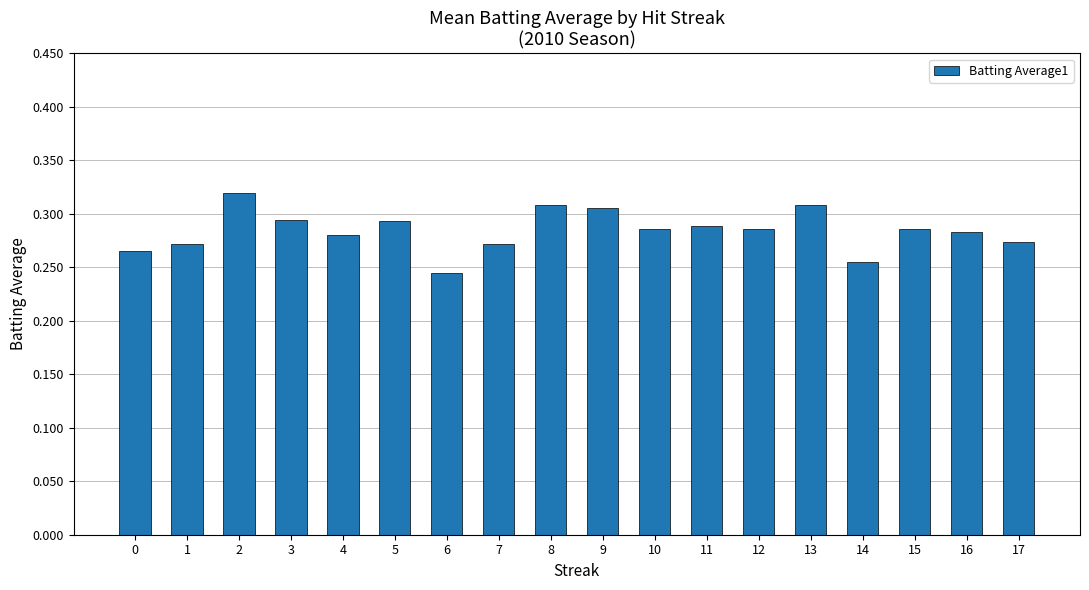

True or false: the data shows 0.2 at 1.

False